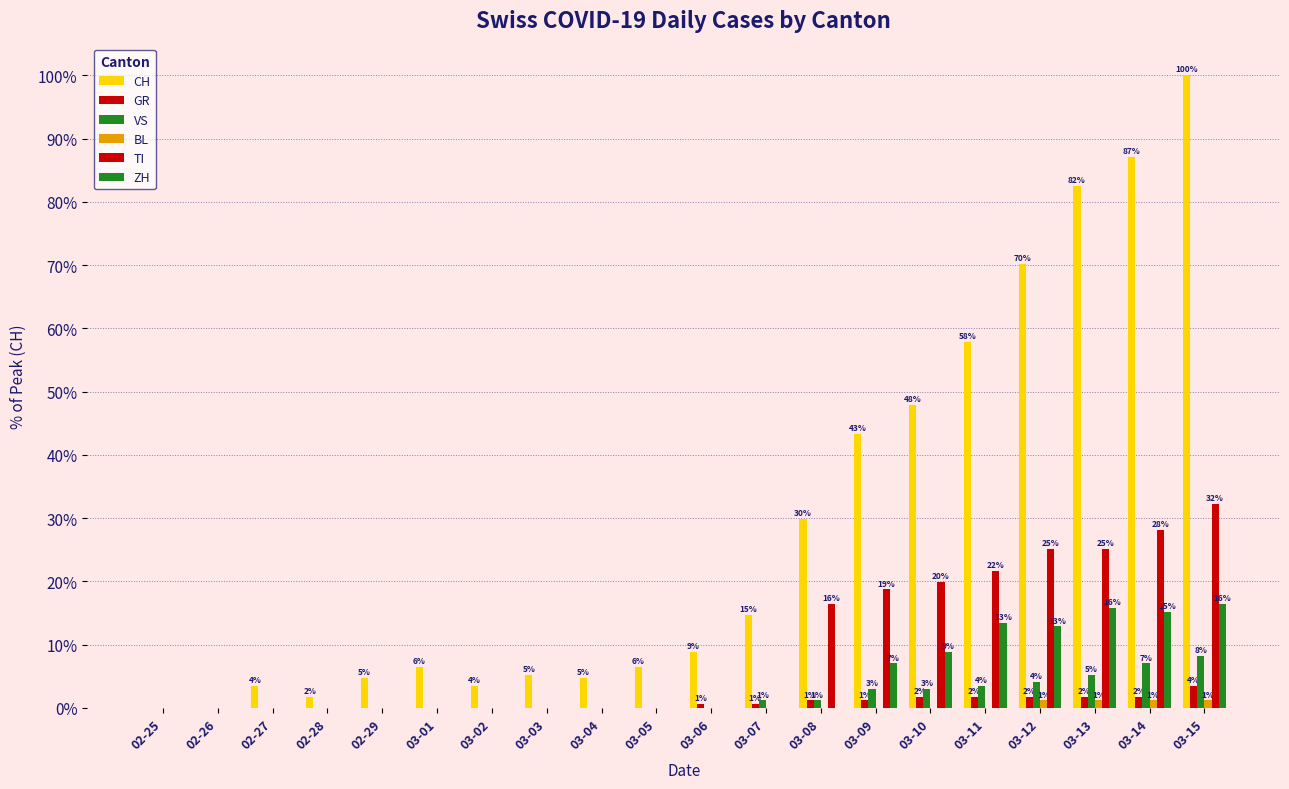

How many groups of bars are there?

20